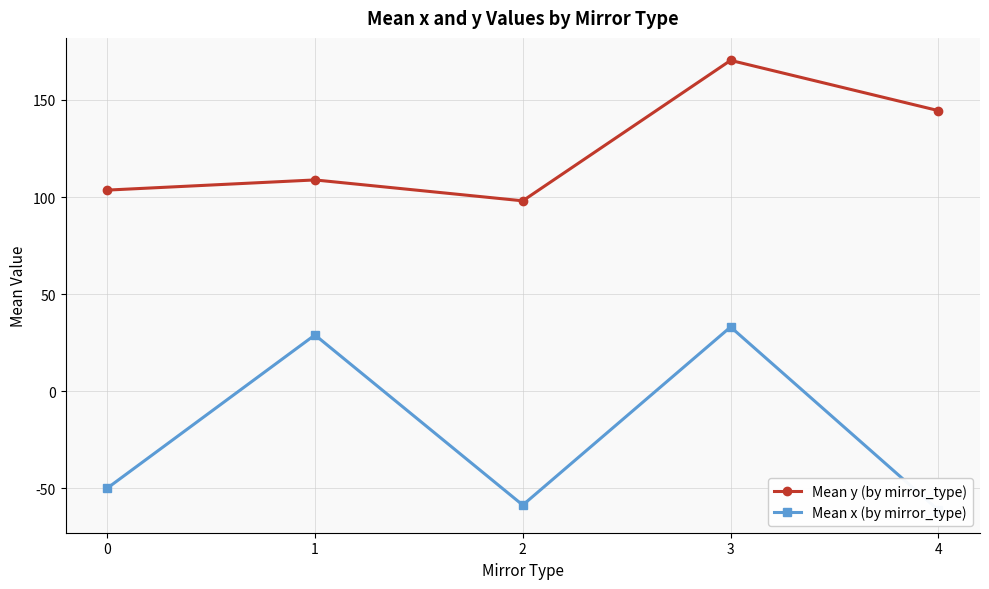

The value of Mean x (by mirror_type) at 1 is 41.9. True or false?

False